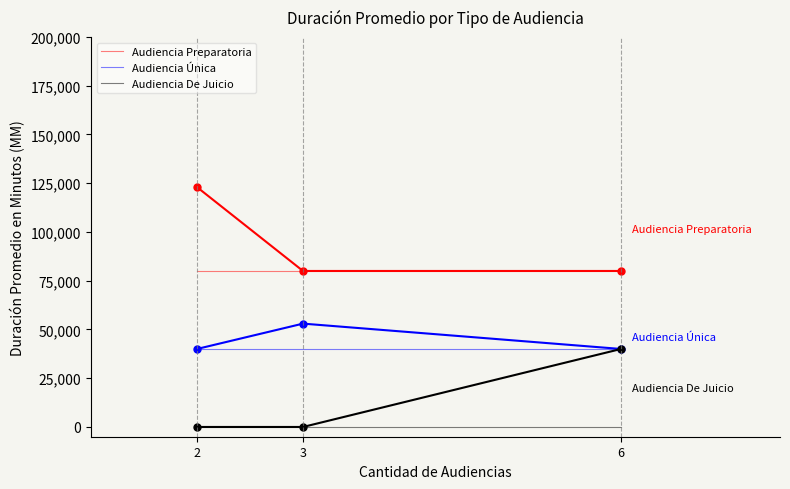

Is it true that Audiencia Única equals 64770 at 2?

False